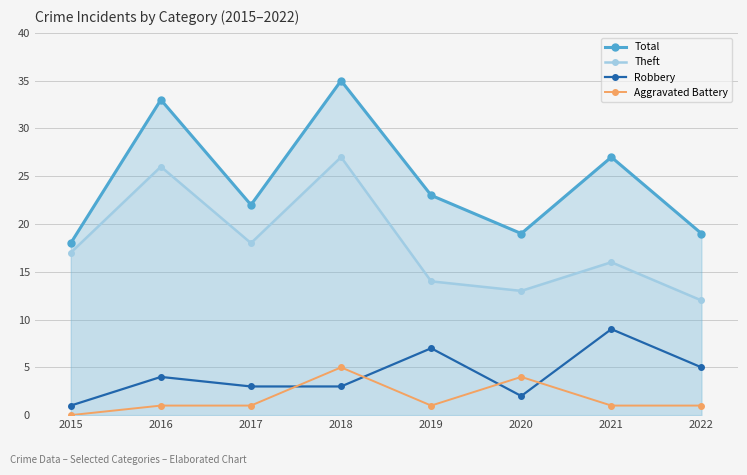

How many data points does each series have?

8